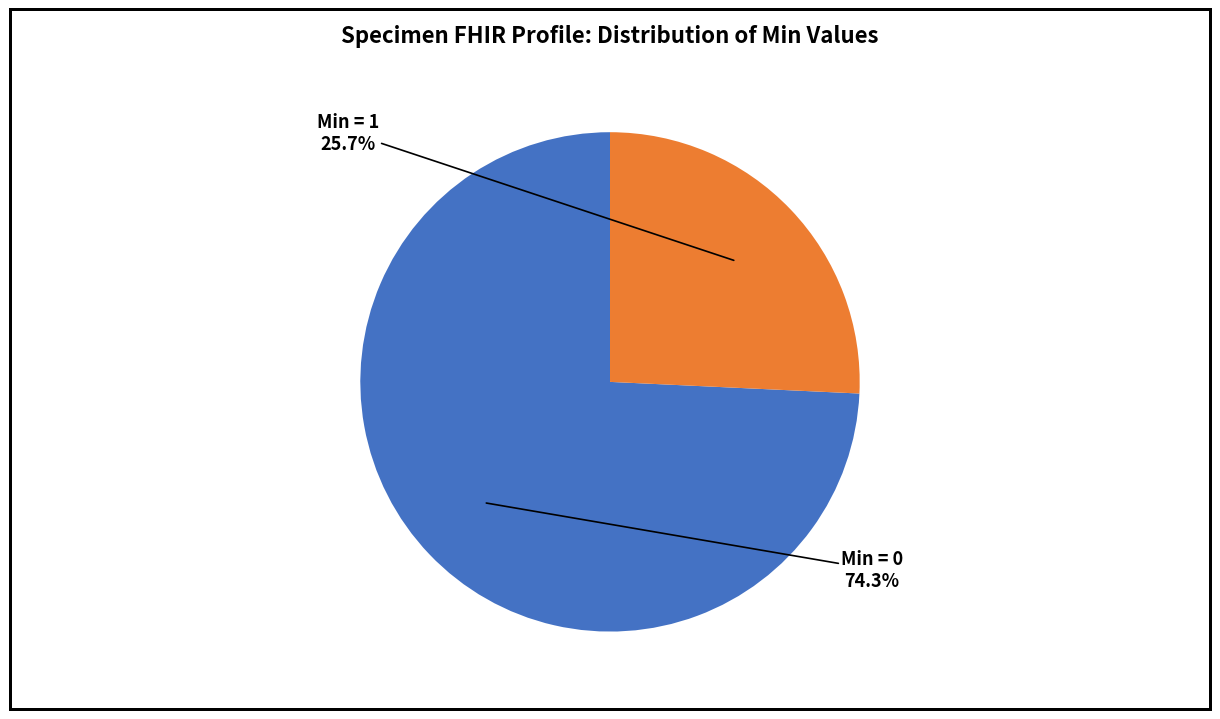

How many segments does this pie chart have?

2